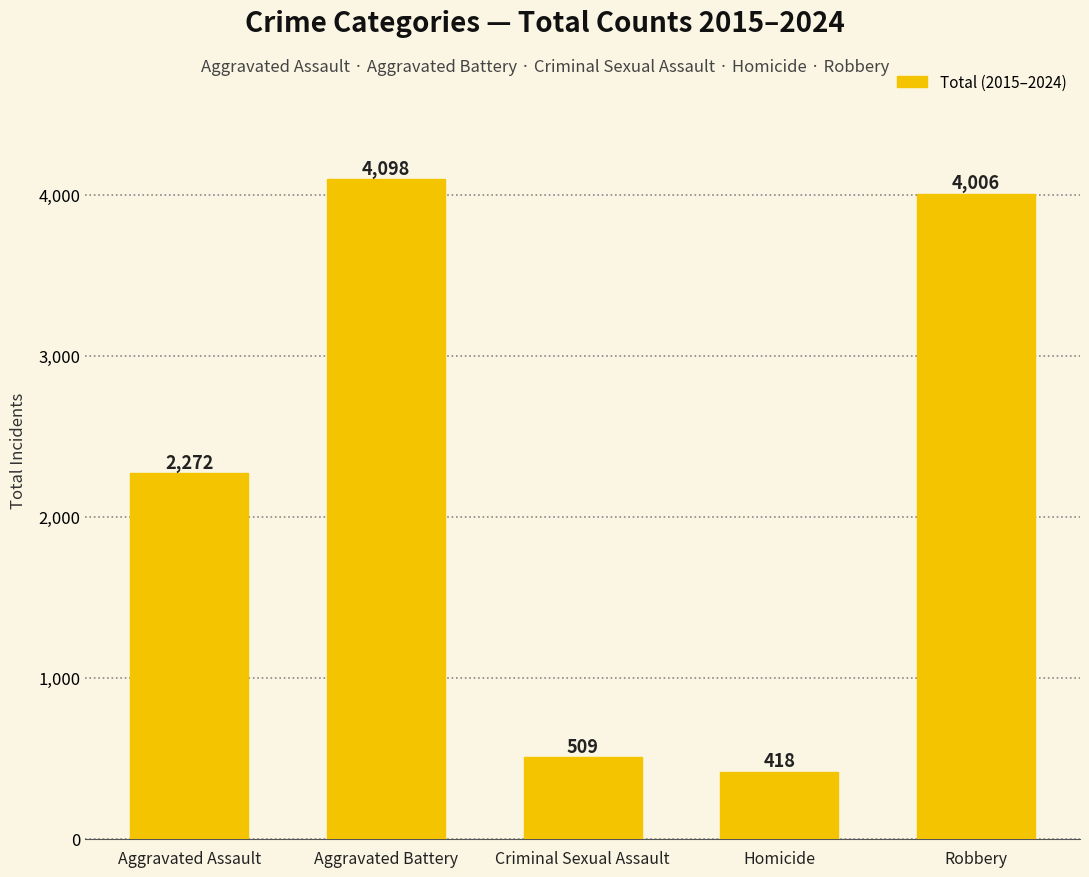

Reading left to right, list all the values displayed in this chart.

2272	4098	509	418	4006